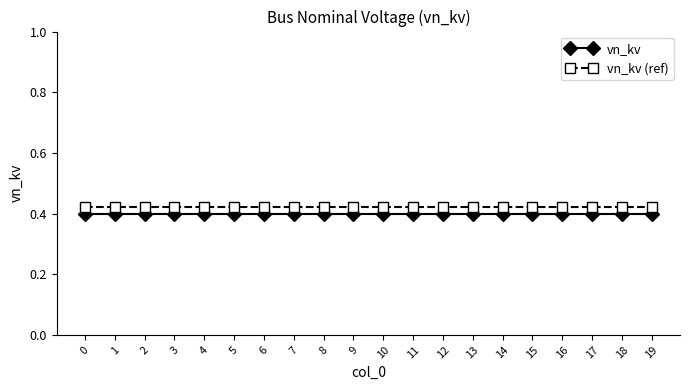

The vn_kv series shows 0.4 at 5. True or false?

True